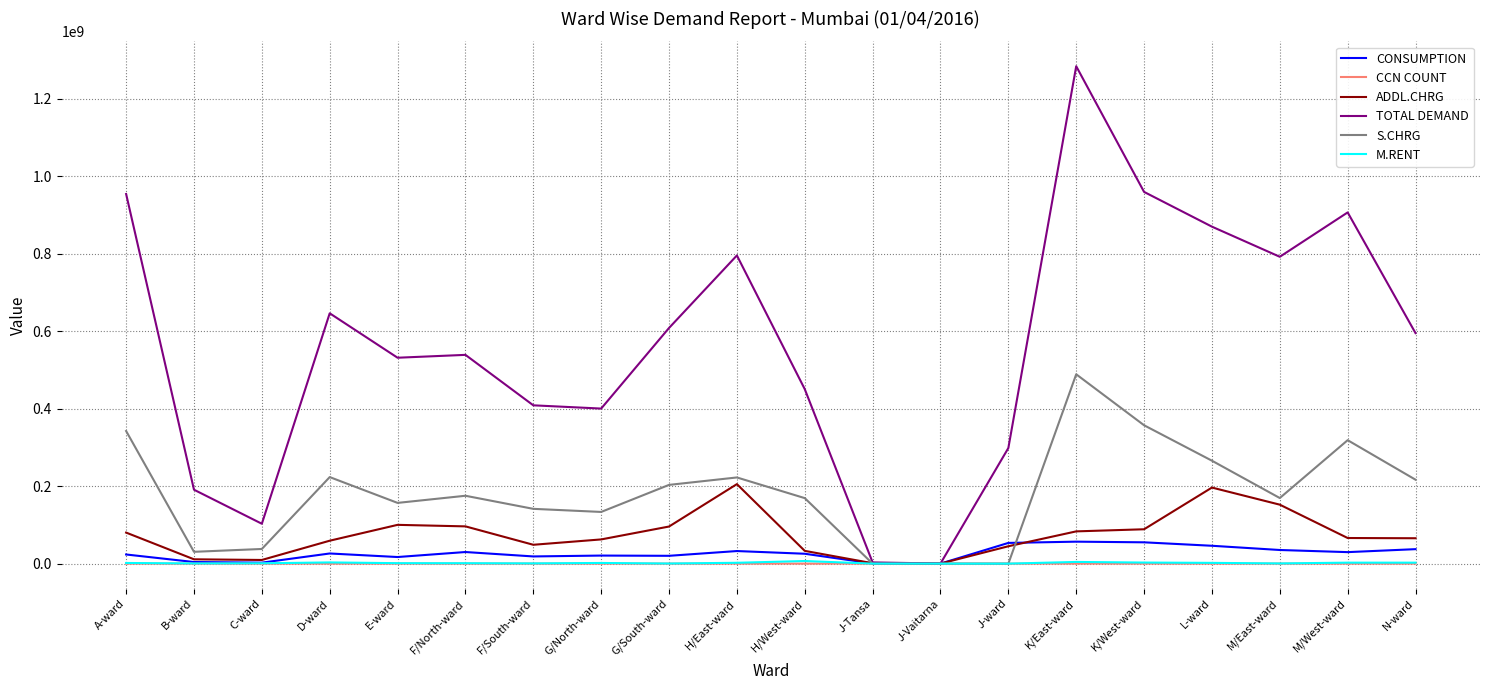

Is the value of S.CHRG at H/West-ward greater than the value of ADDL.CHRG at F/South-ward?

Yes